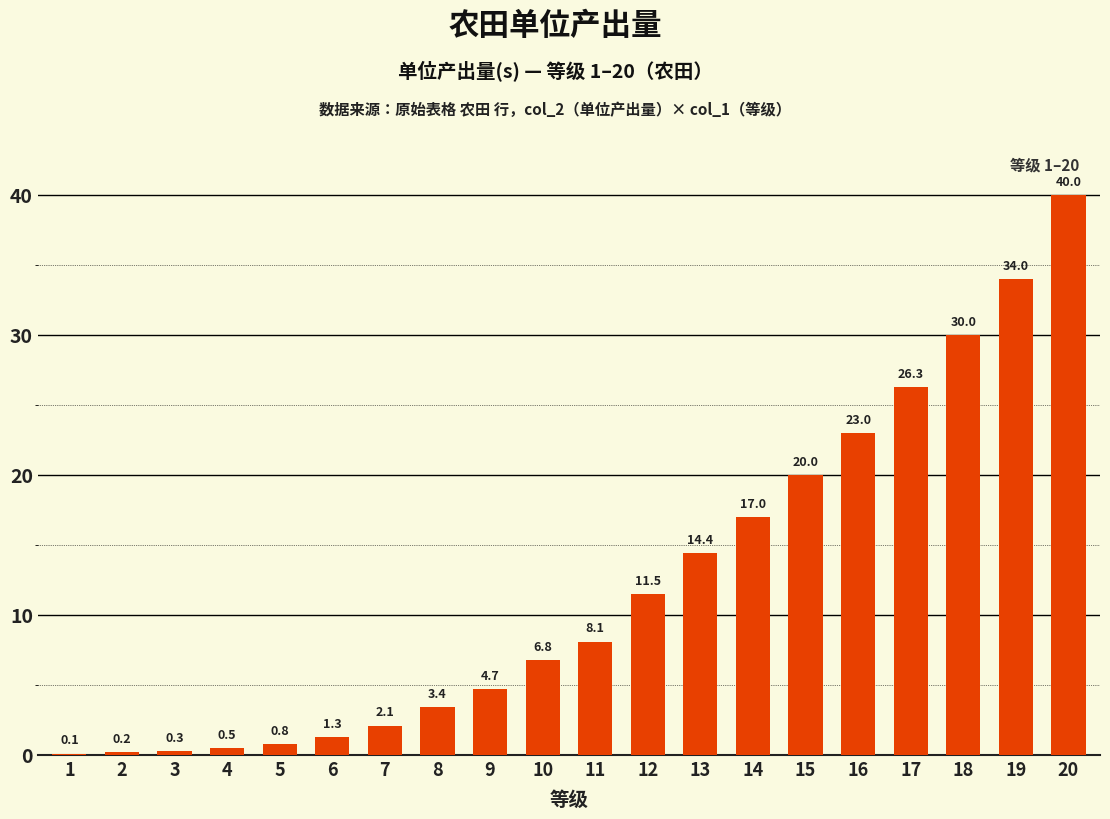

Where does the data first go above 8?

11